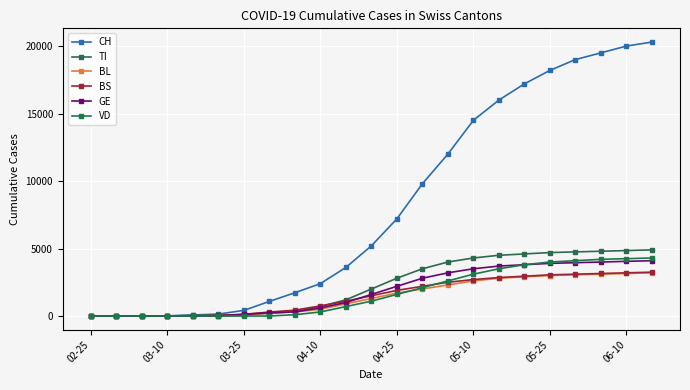

Reading right to left, what are all the values shown in this chart?

CH: 20300	20000	19500	19000	18200	17200	16000	14500	12000	9800	7200	5200	3600	2400	1725	1082	417	143	76	7	0	0	0
TI: 4900	4850	4800	4750	4700	4600	4500	4300	4000	3500	2800	2000	1200	700	314	202	85	67	61	0	0	0	0
BL: 3200	3150	3100	3050	3000	2900	2800	2600	2300	2000	1700	1300	900	500	298	242	46	18	5	2	0	0	0
BS: 3250	3200	3150	3100	3050	2950	2850	2700	2500	2200	1900	1500	1100	750	434	292	128	46	4	4	0	0	0
GE: 4100	4050	4000	3950	3900	3800	3700	3500	3200	2800	2200	1600	1000	600	305	241	122	0	0	0	0	0	0
VD: 4300	4250	4200	4100	4000	3800	3500	3100	2600	2100	1600	1100	700	300	95	0	0	0	0	0	0	0	0